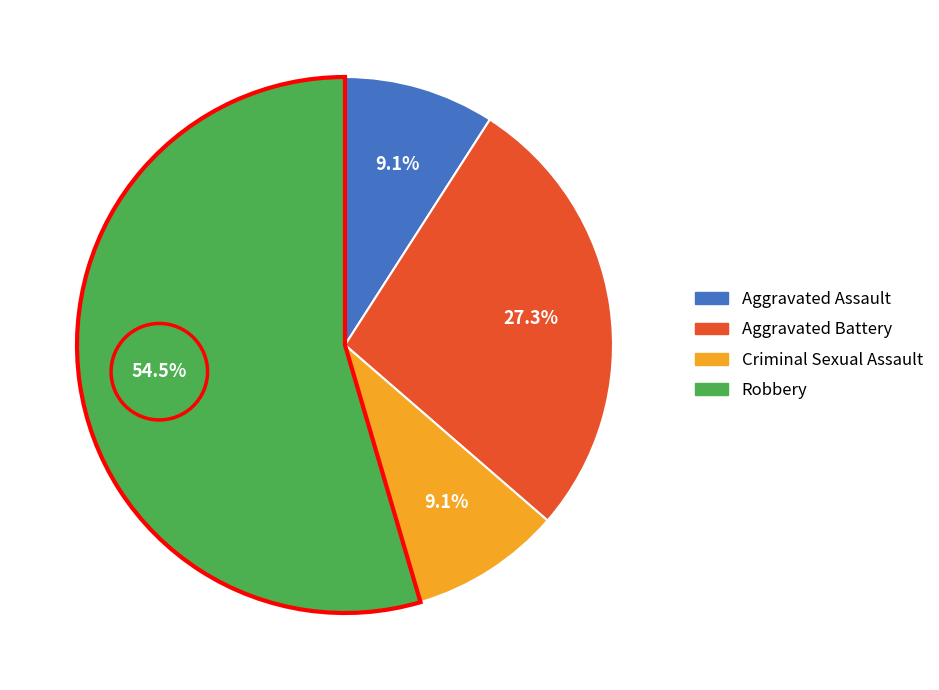

Approximately how many times larger is the value at Robbery compared to Criminal Sexual Assault?

6.0